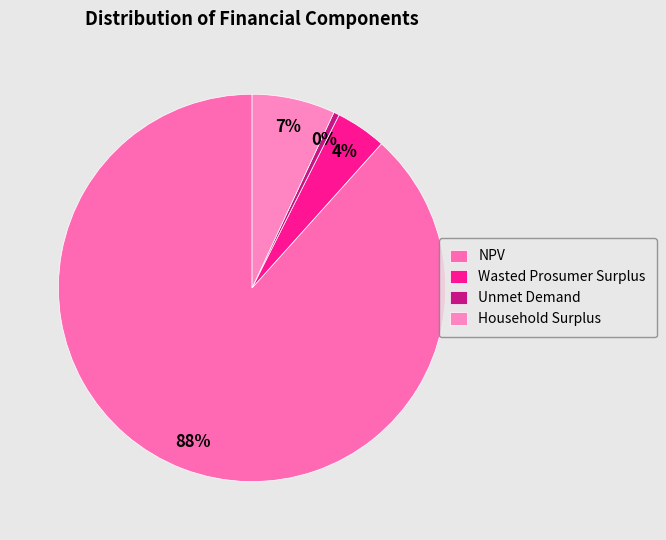

Is Wasted Prosumer Surplus the majority of the pie?

No